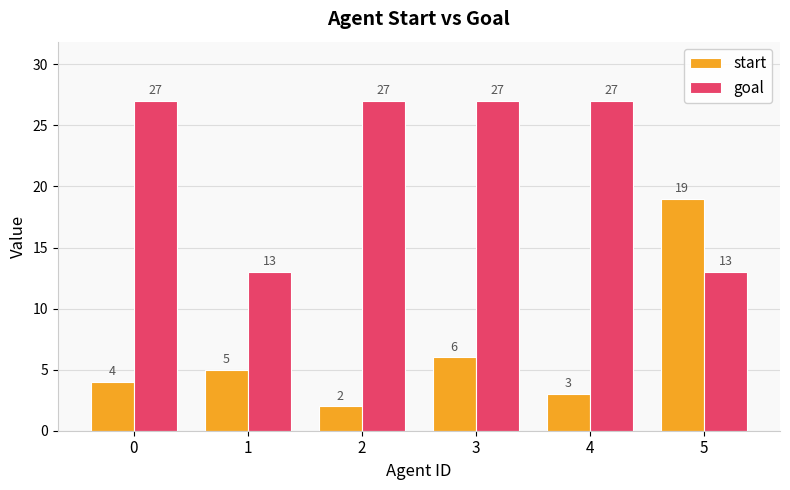

The start series shows 3 at 4. True or false?

True